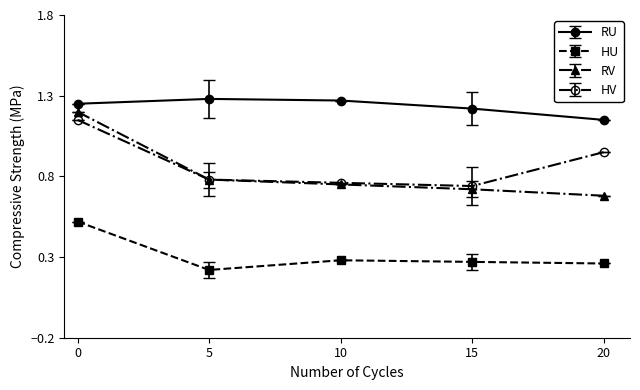

Rank the series at 20 from highest to lowest value.

RU, HV, RV, HU